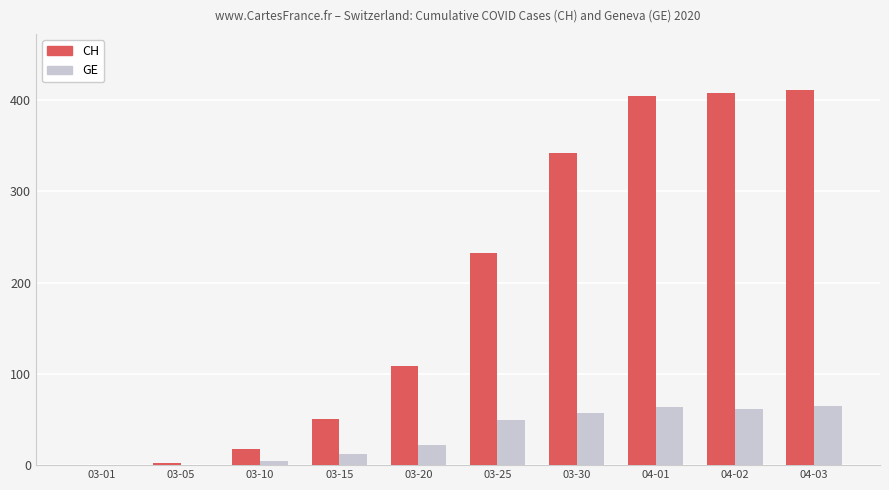

True or false: GE has a value of 4 at 03-10.

True